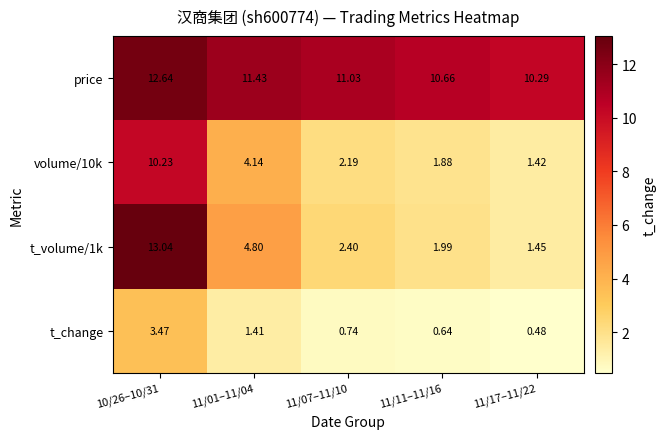

What is the maximum value shown in the chart?

13.0